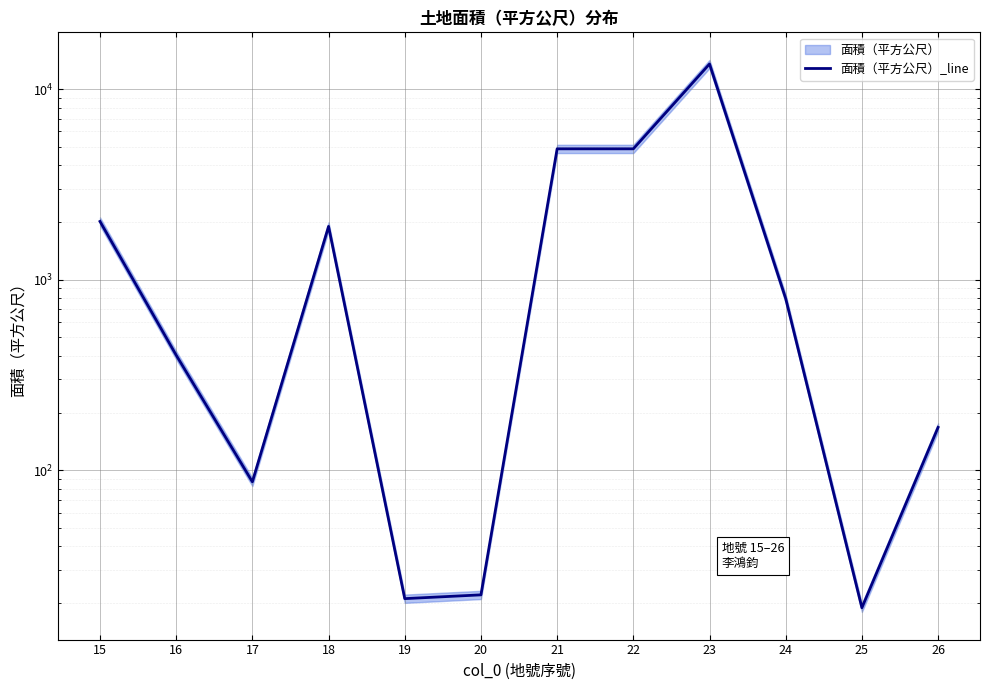

How many interior local peaks (higher than both neighbors) does the data have?

2